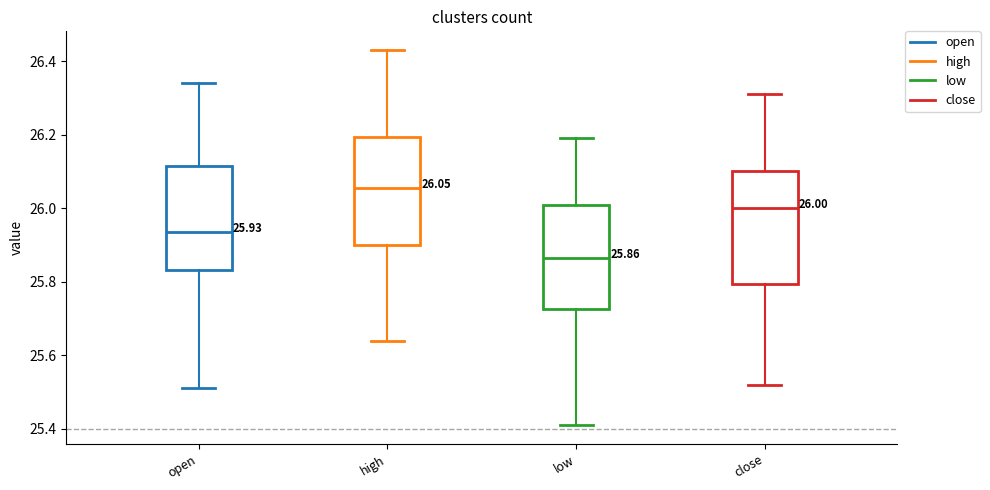

Which box has the highest median line?

high